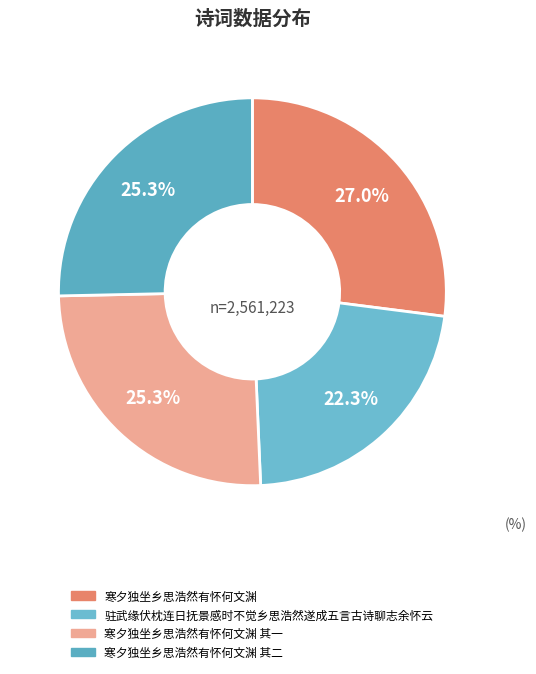

How many slices are in this pie chart?

4